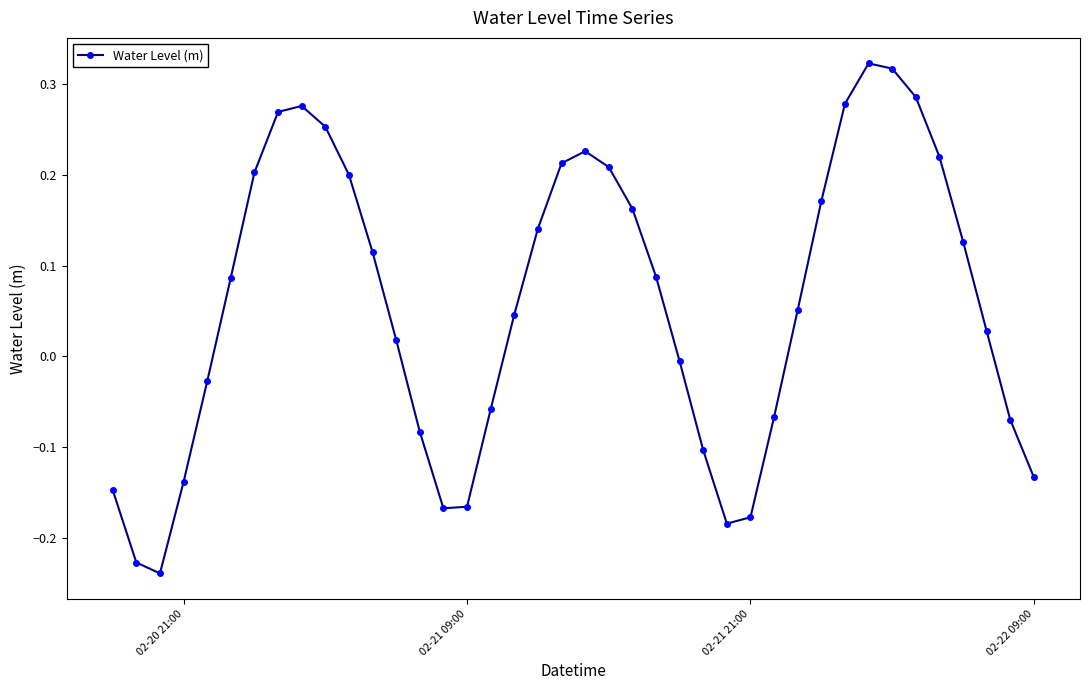

How many points are lower than both their immediate neighbors (excluding endpoints)?

3